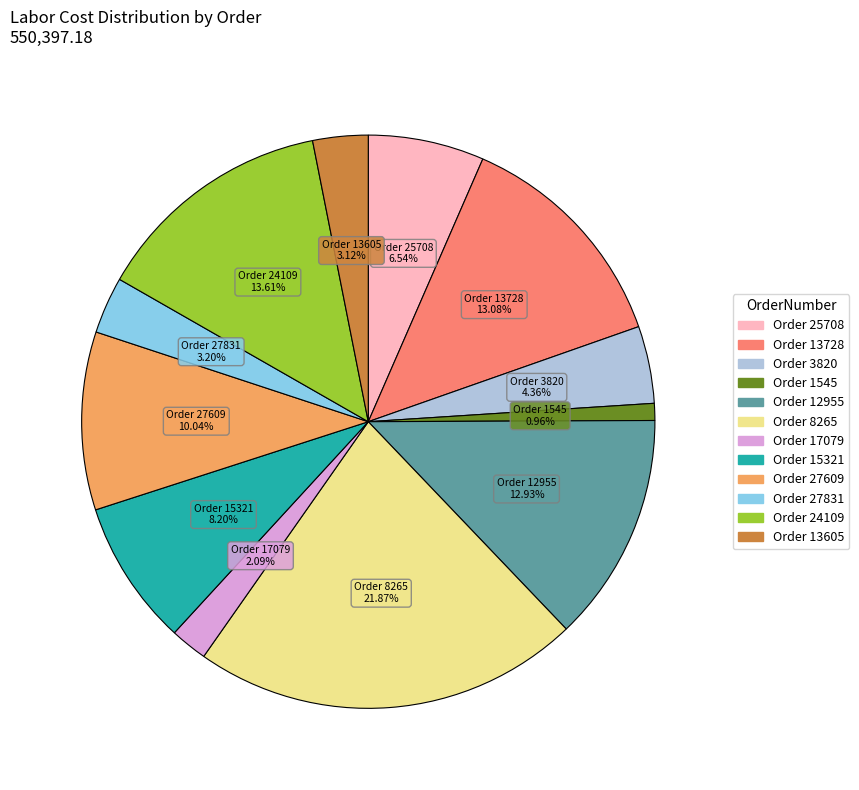

Is there any slice that represents more than half of the pie?

No